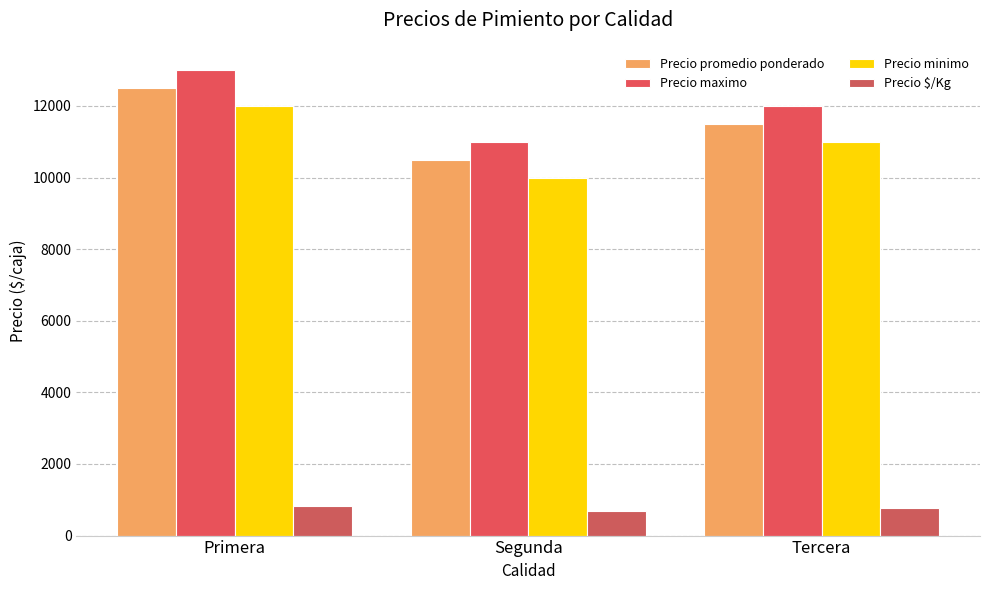

How many bars are there in total?

12